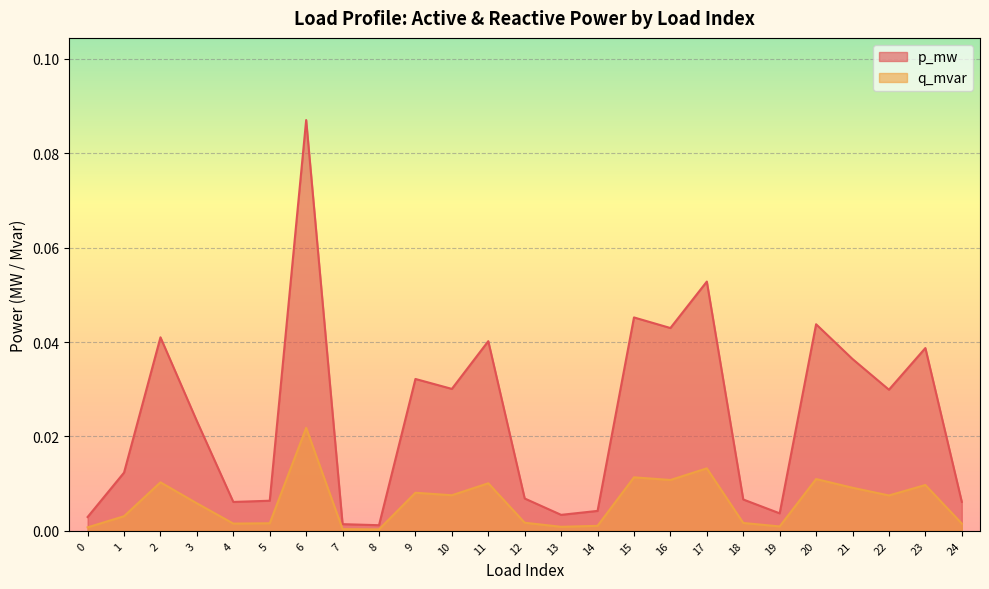

Count the number of data series in this chart.

2